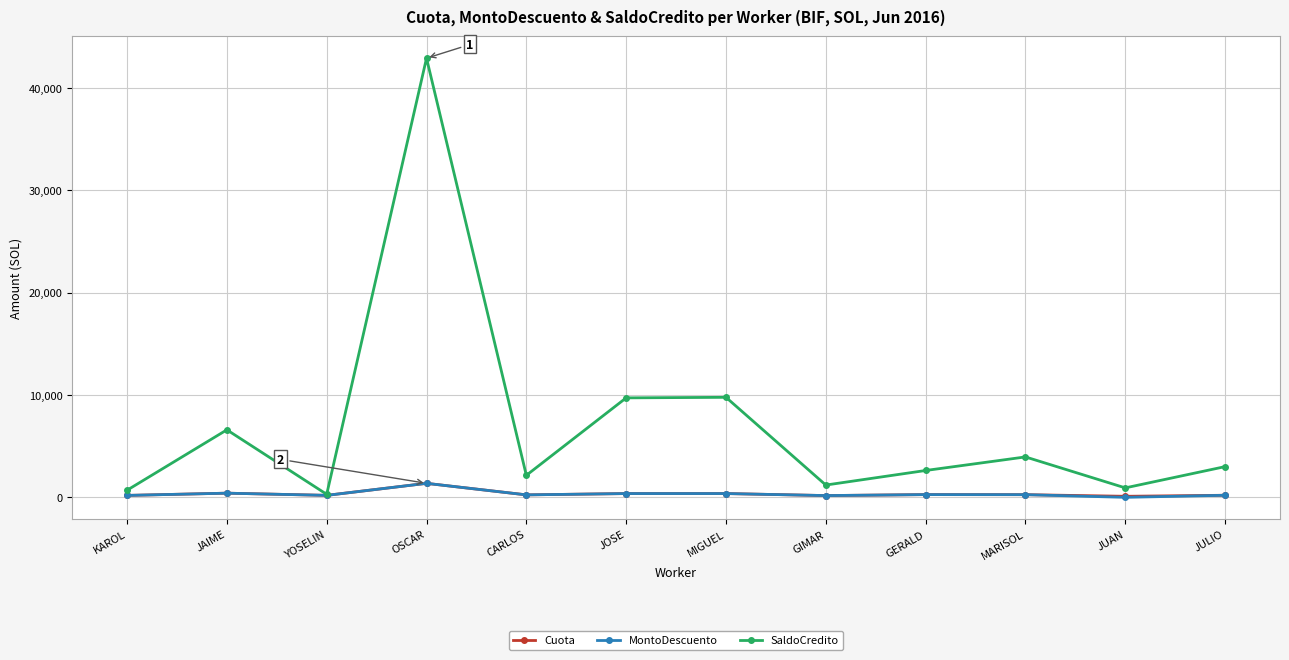

Does the chart have visible grid lines?

Yes